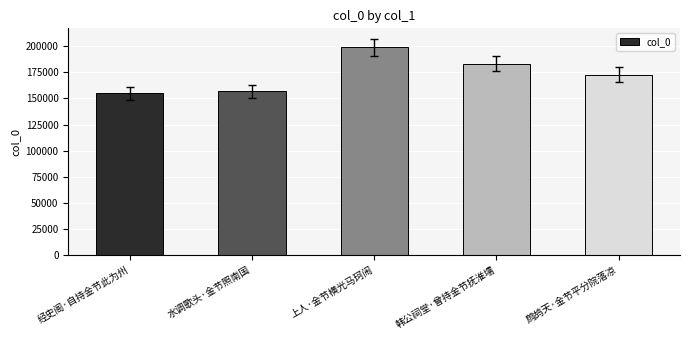

What is the value of the 1st bar from the left?

154872